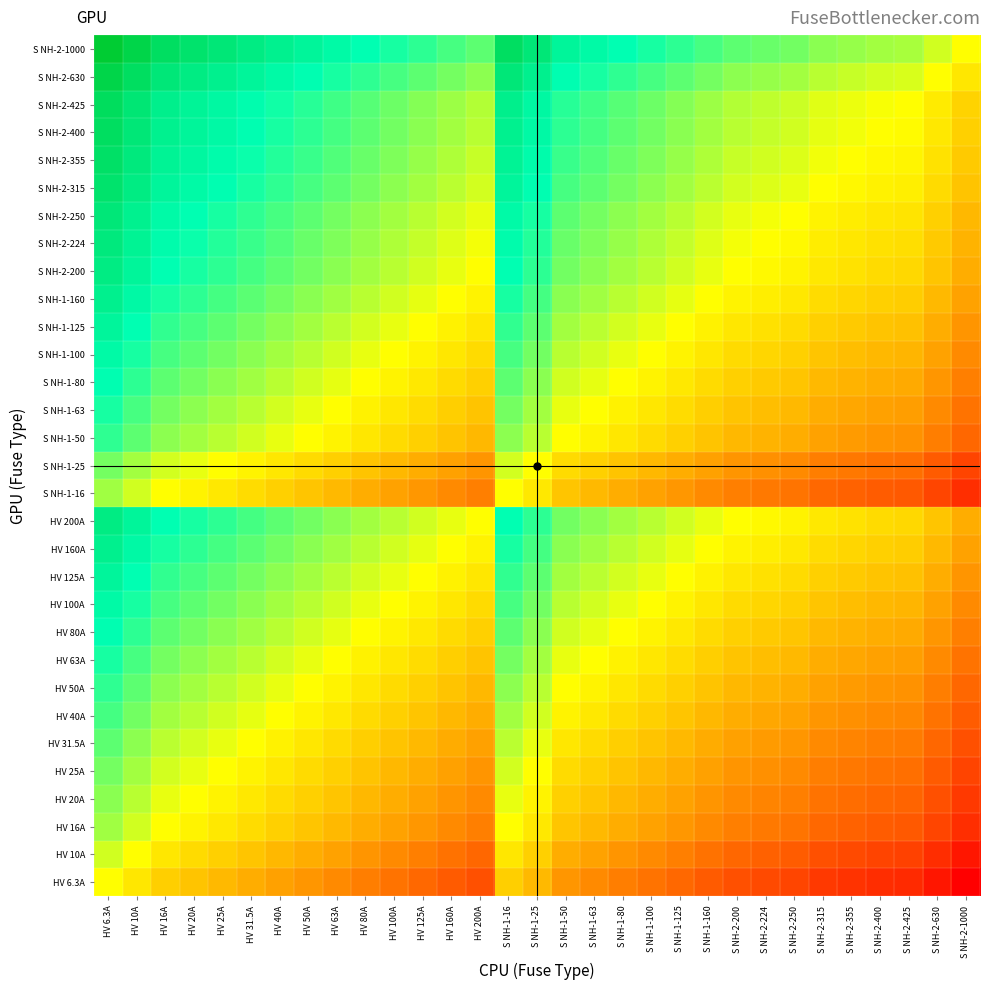

What is the greatest value displayed?

7.3